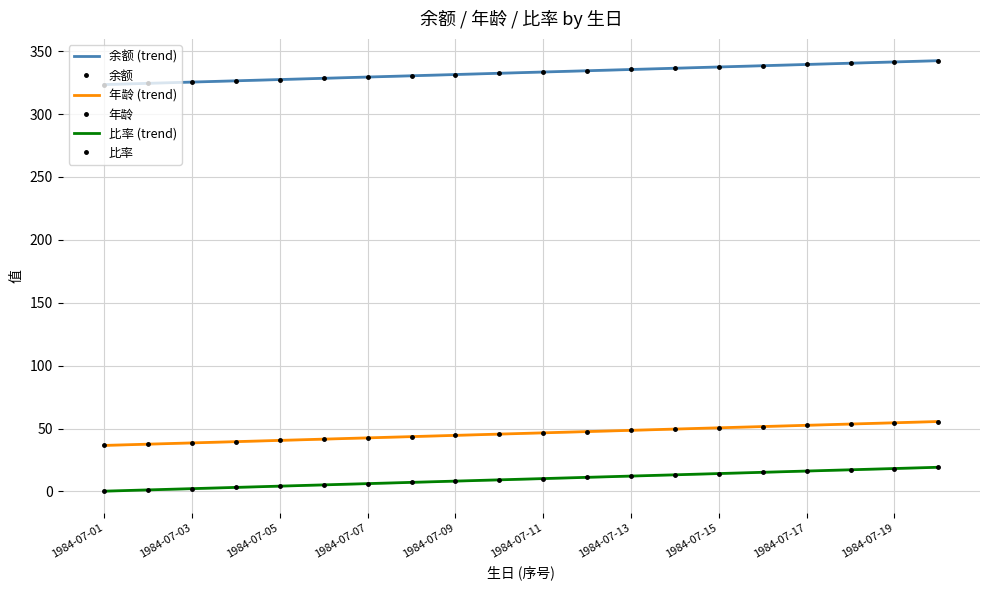

What is the maximum value for 比率?

19.2